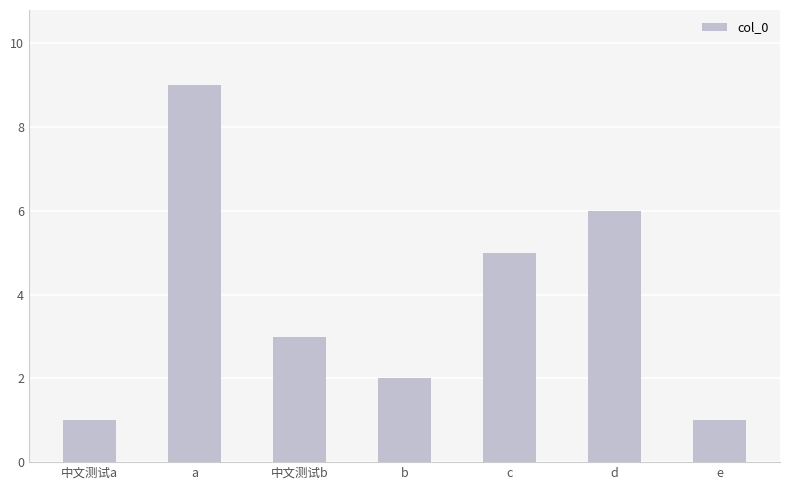

Reading left to right, extract all data points from this chart.

1	9	3	2	5	6	1